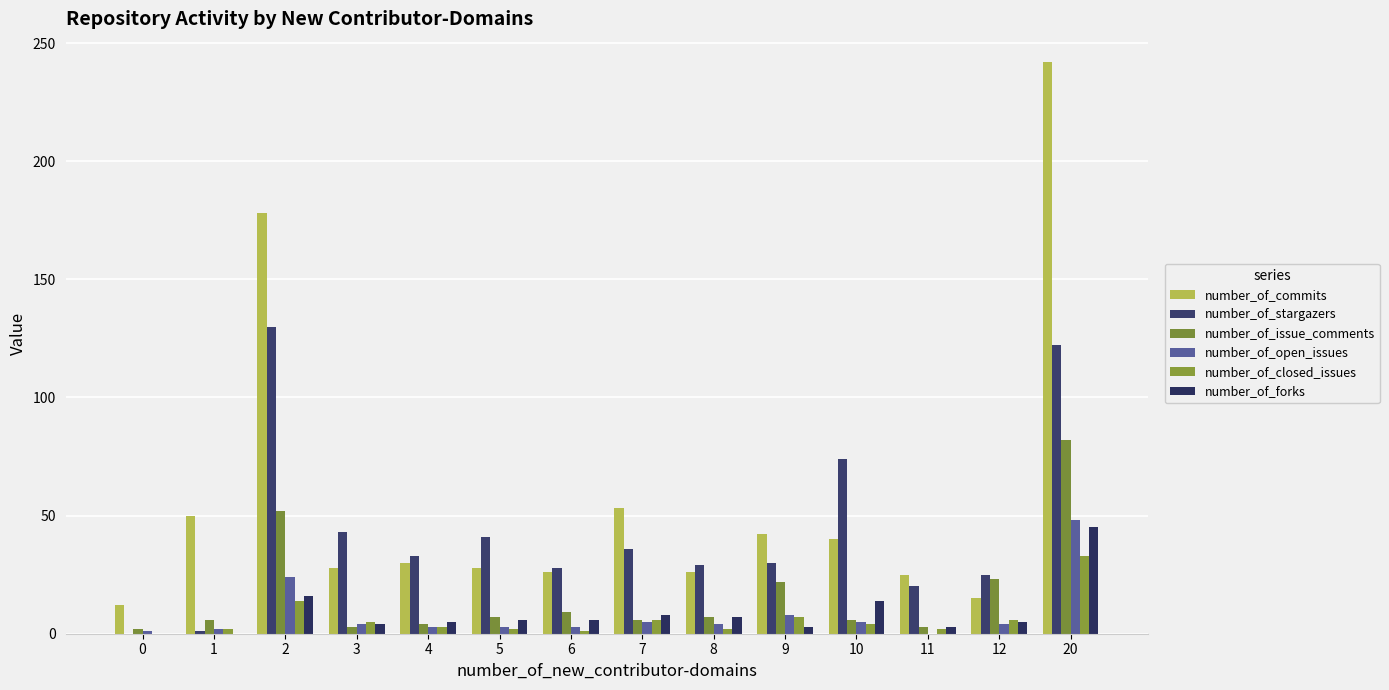

Which series has the largest total across all categories?

number_of_commits